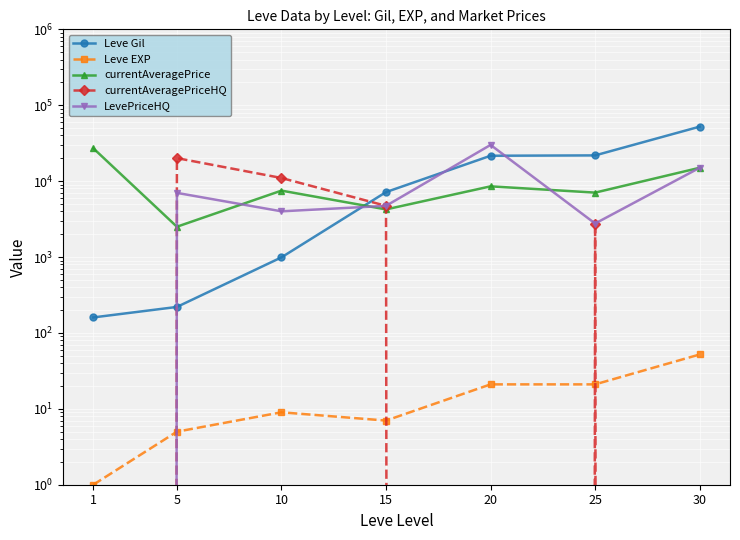

What is the spread (max minus min) of values at 1?

27128